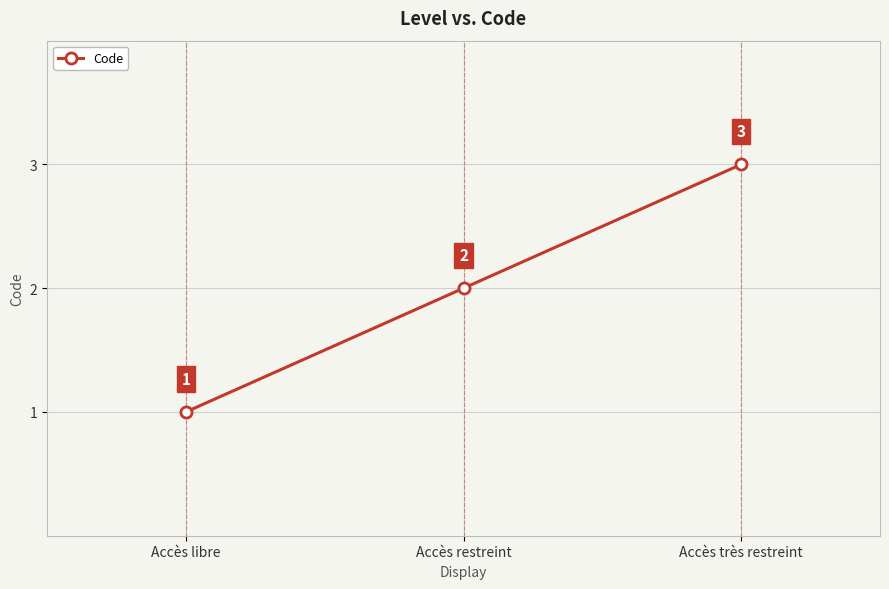

What is the change in value from Accès libre to Accès très restreint?

+2